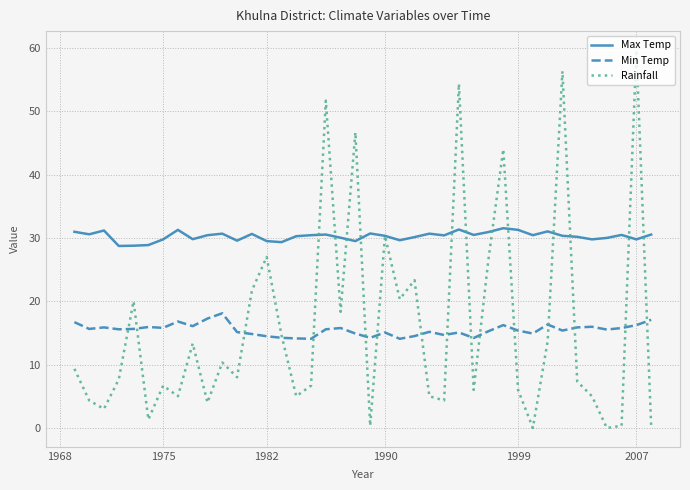

Which series has the widest spread of values?

Rainfall